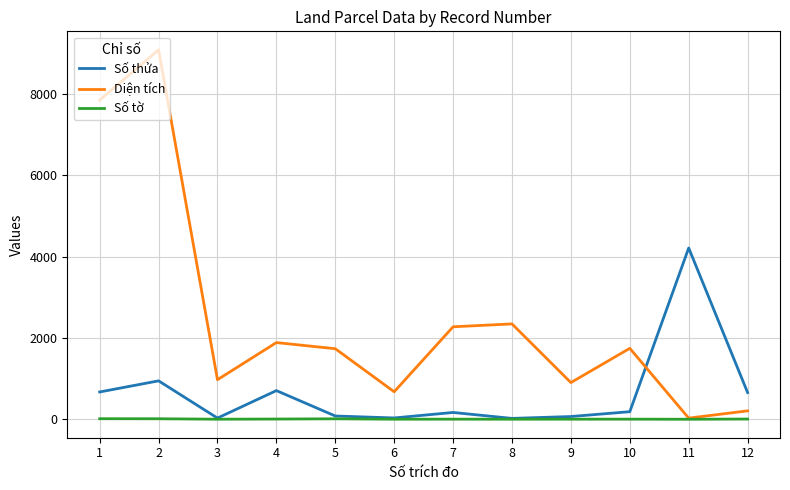

Which series has the widest spread of values?

Diện tích